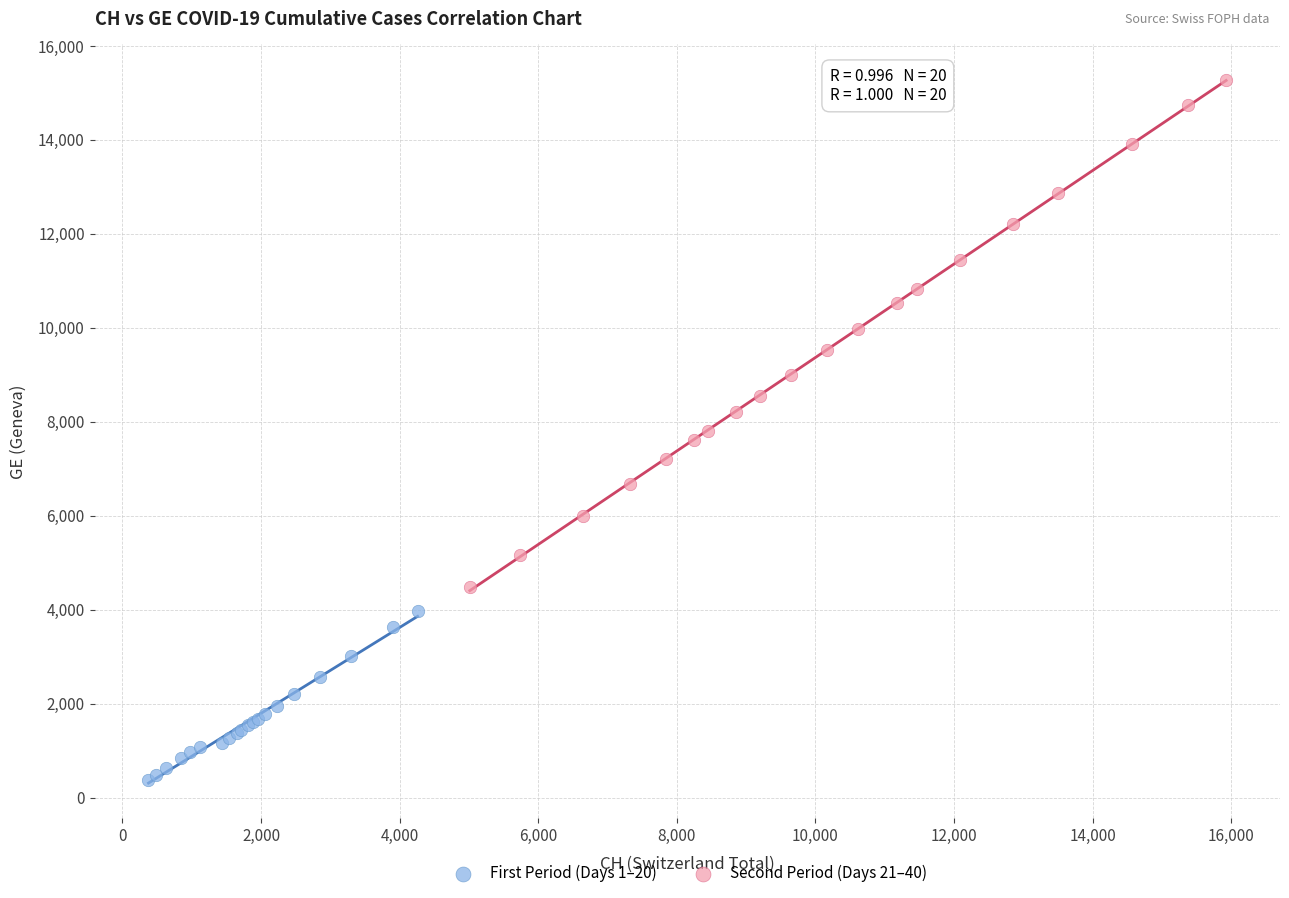

Which series contains the highest Y value?

Second Period (Days 21–40)